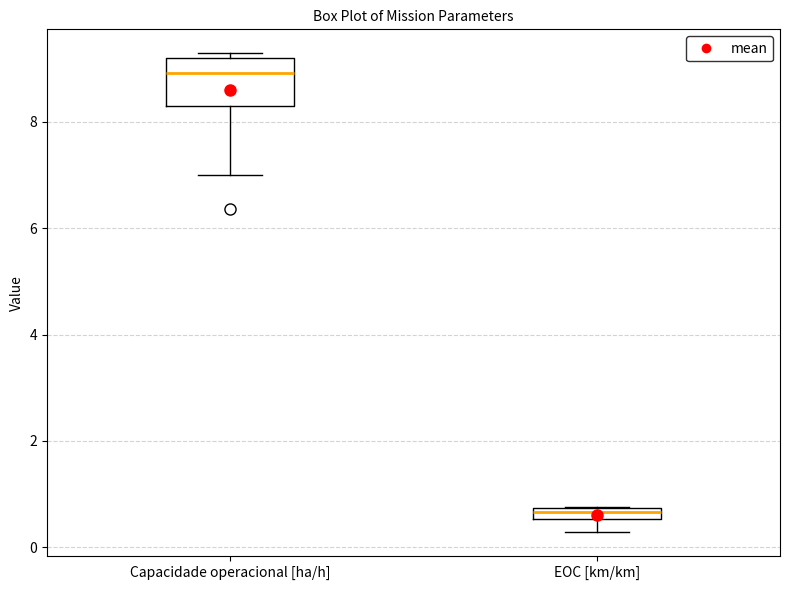

Comparing the boxes themselves (not the whiskers), which one is the tallest?

Capacidade operacional [ha/h]